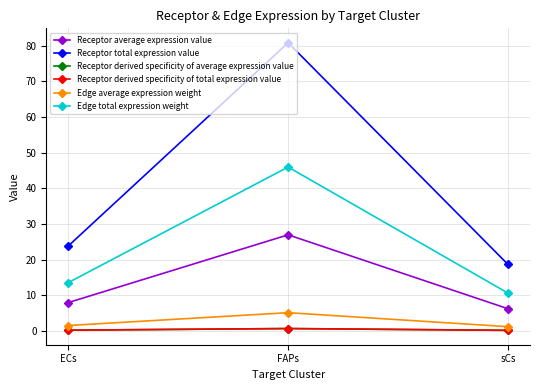

Is this an area chart (filled region under the line)?

No